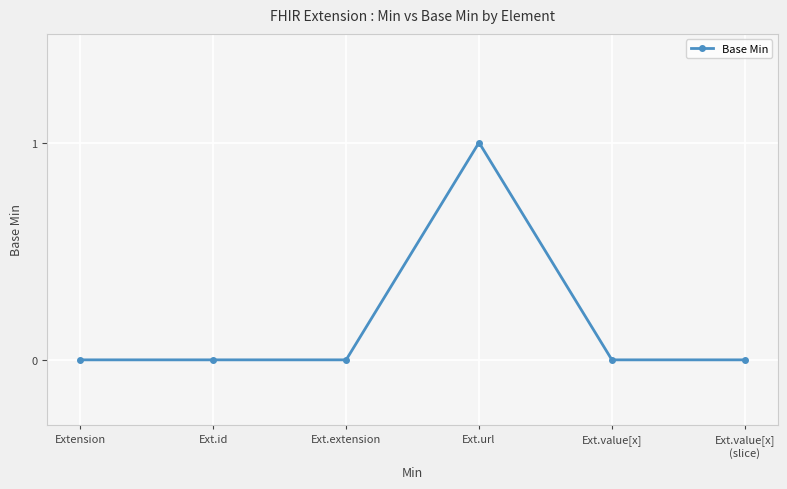

The value at Ext.value[x] is 0. True or false?

True